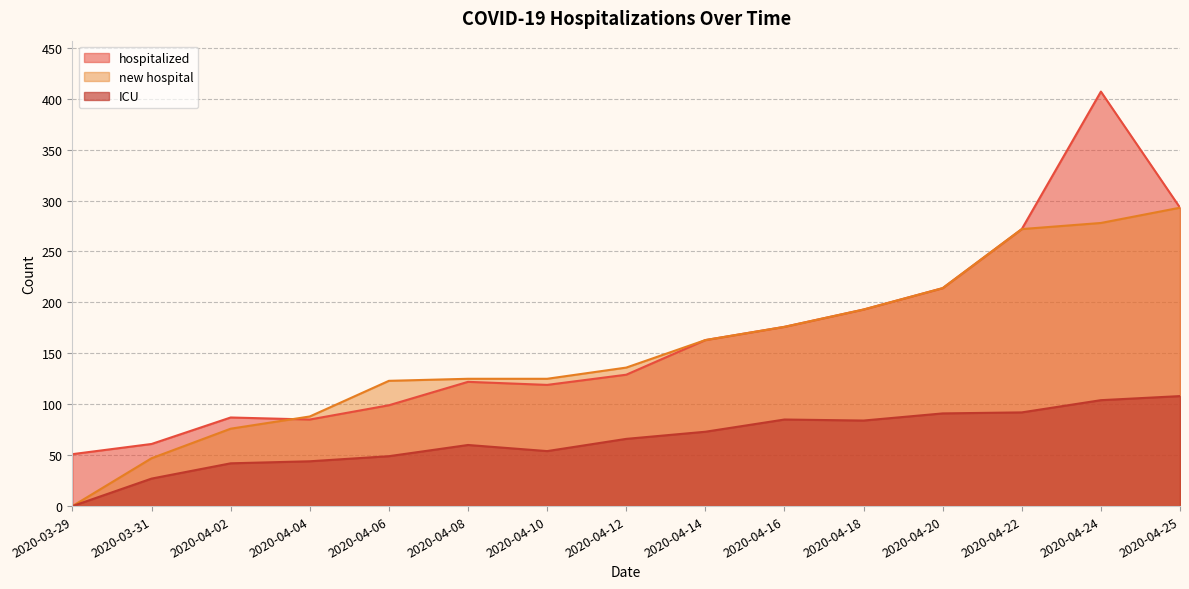

Reading left to right, extract all data points from this chart.

hospitalized: 51	61	87	85	99	122	119	129	163	176	193	214	272	407	293
new hospital: 0	47	76	88	123	125	125	136	163	176	193	214	272	278	293
ICU: 0	27	42	44	49	60	54	66	73	85	84	91	92	104	108